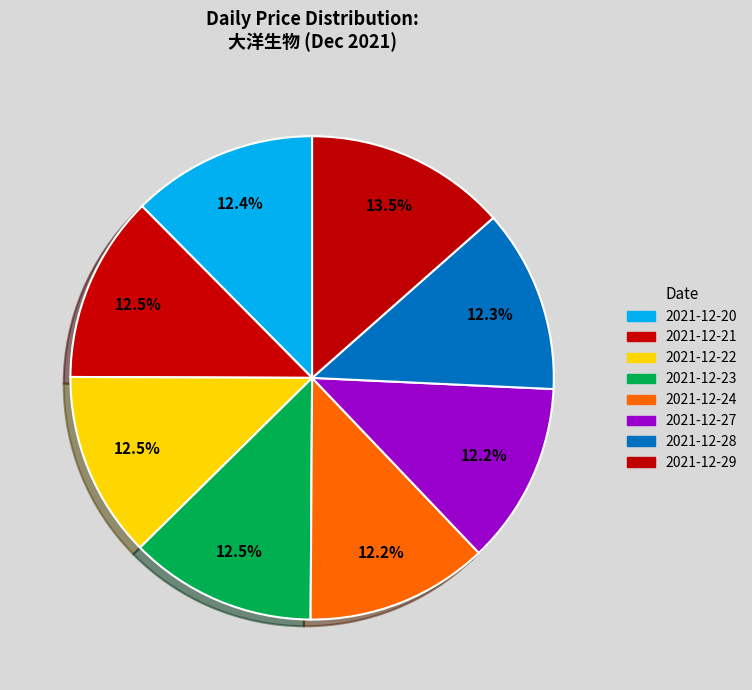

Which category has the smallest portion of the pie?

2021-12-27